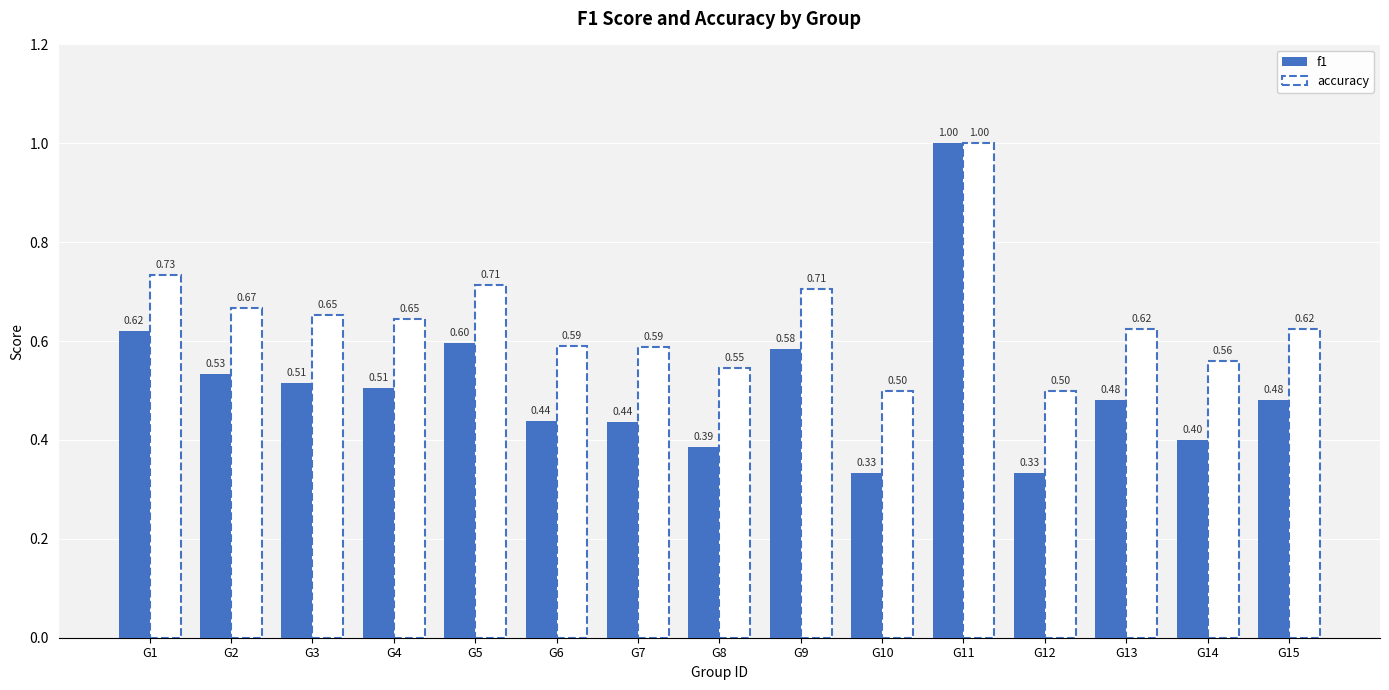

At how many categories does at least one series exceed 0?

15